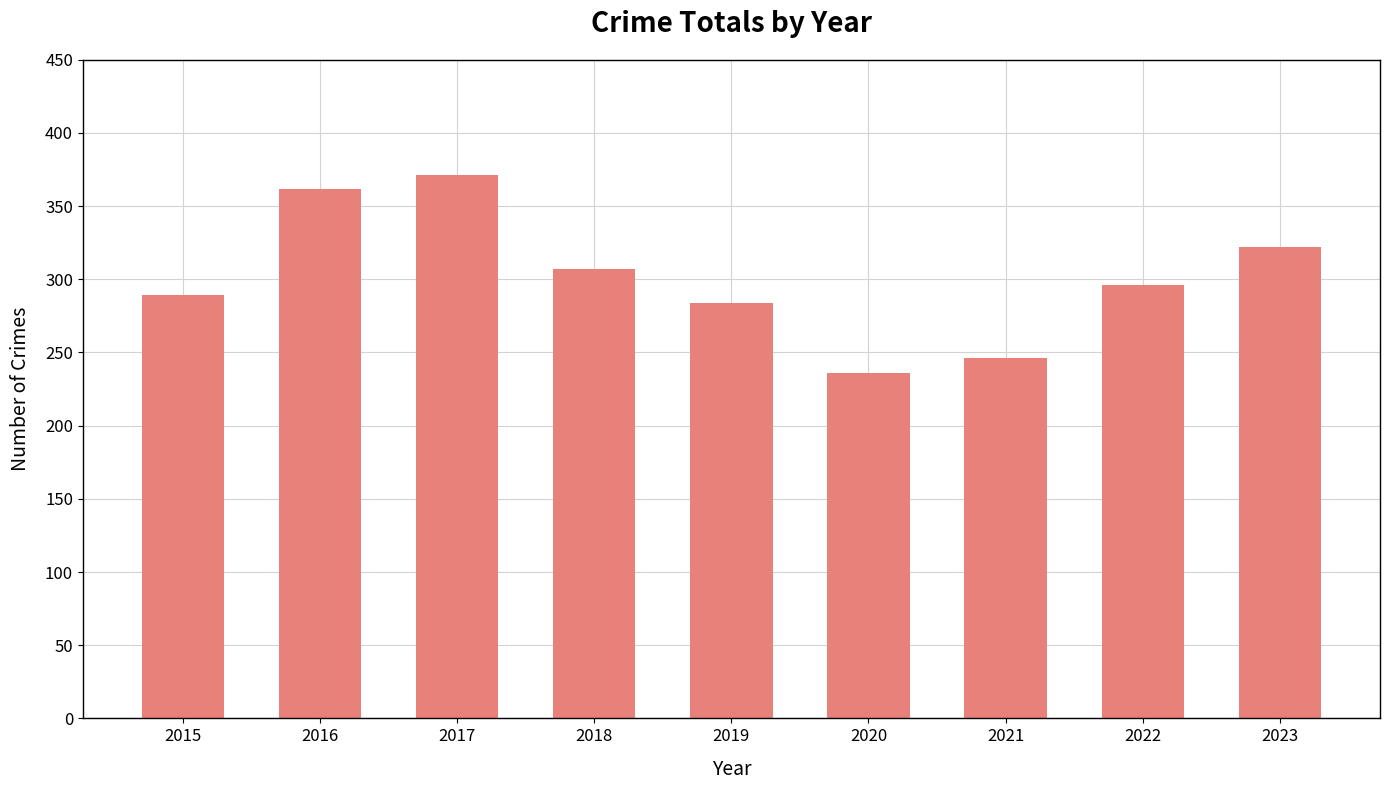

What is the maximum value shown in the chart?

371